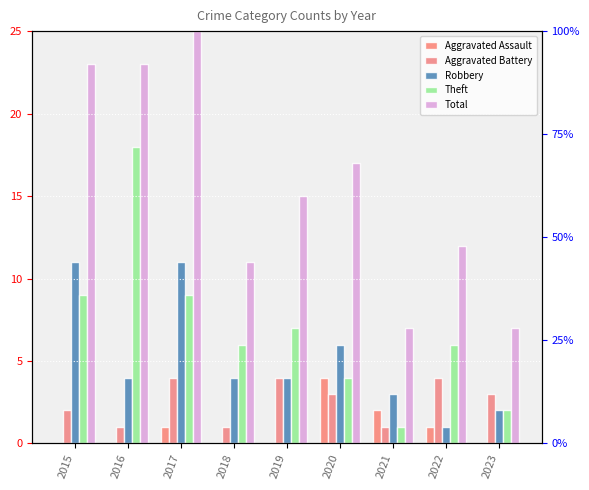

What is the difference between the Theft values at 2016 and 2017?

9